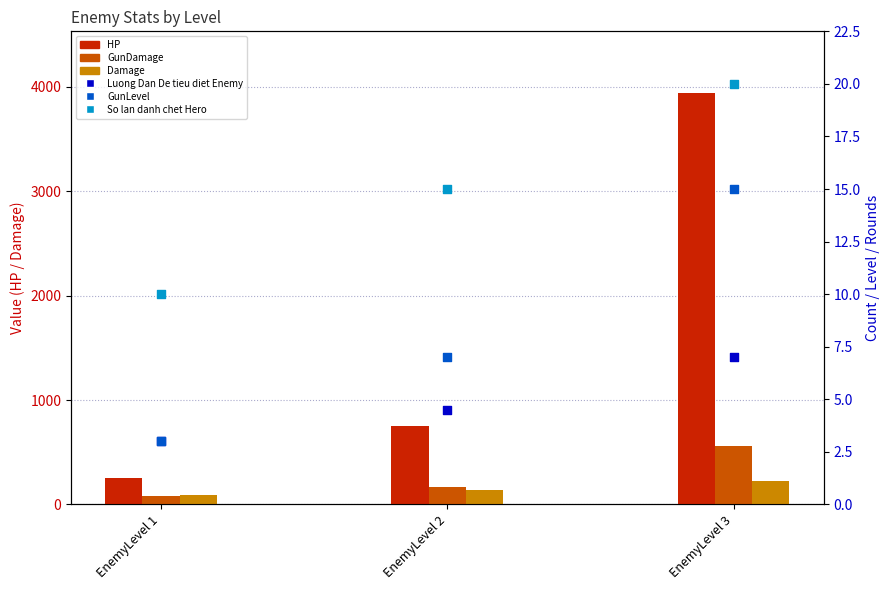

What is the total value across all series at EnemyLevel 1?

446.0